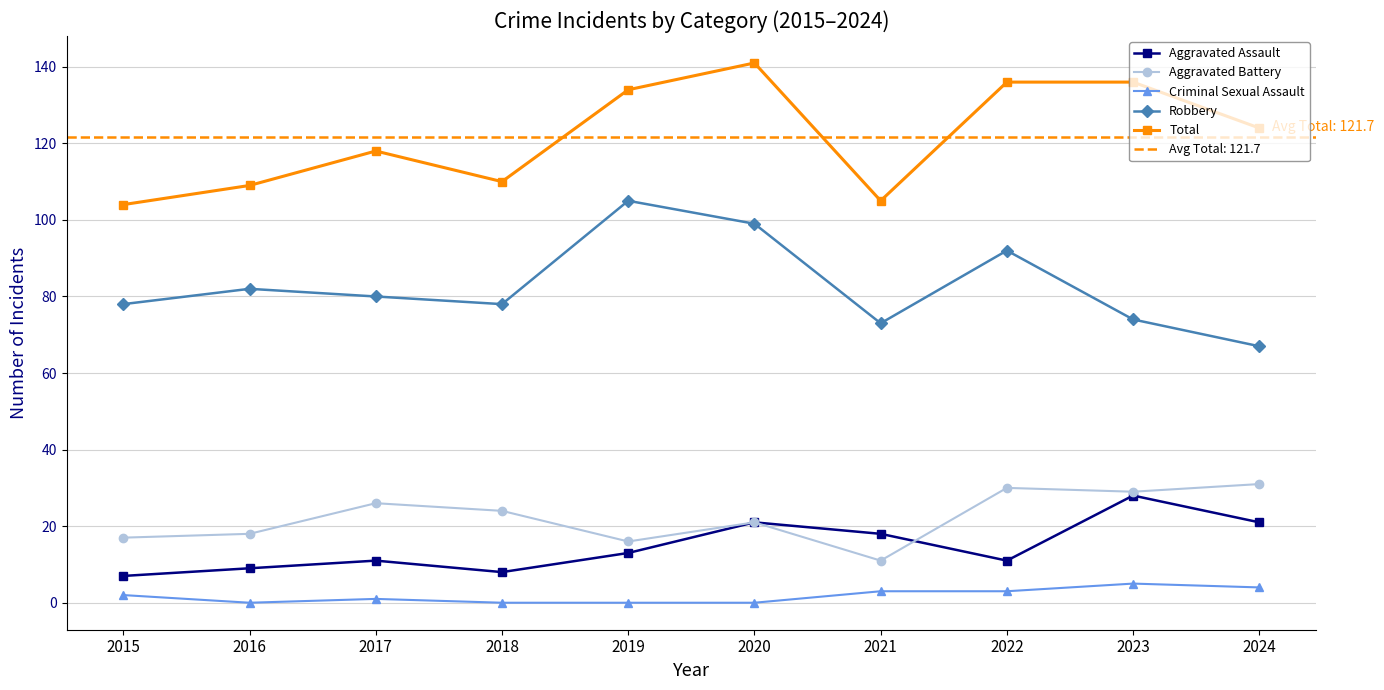

What is the value of the Robbery point at the 5th from the left?

105